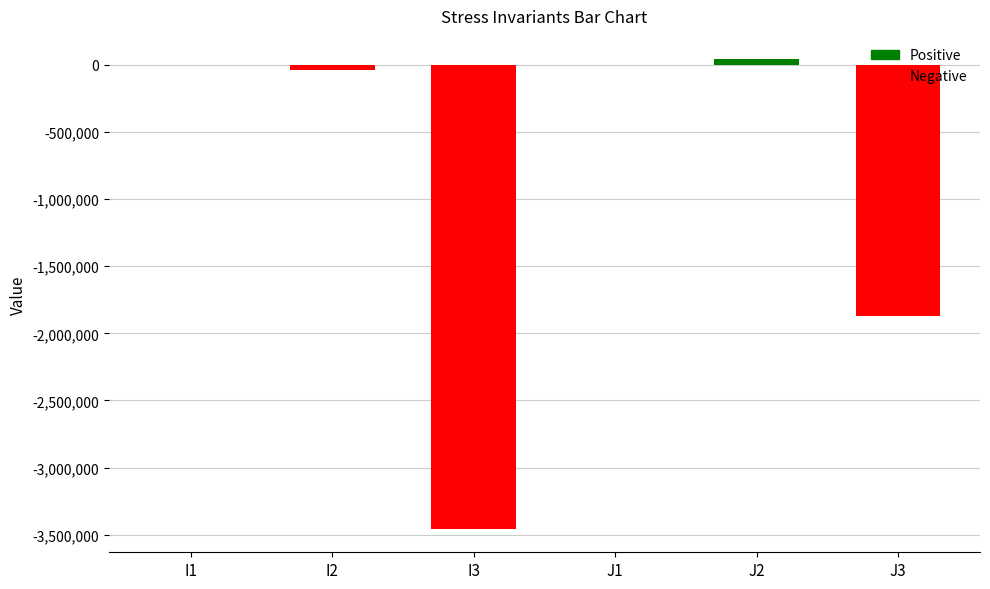

The chart shows a value of -3456000 at I3. True or false?

True